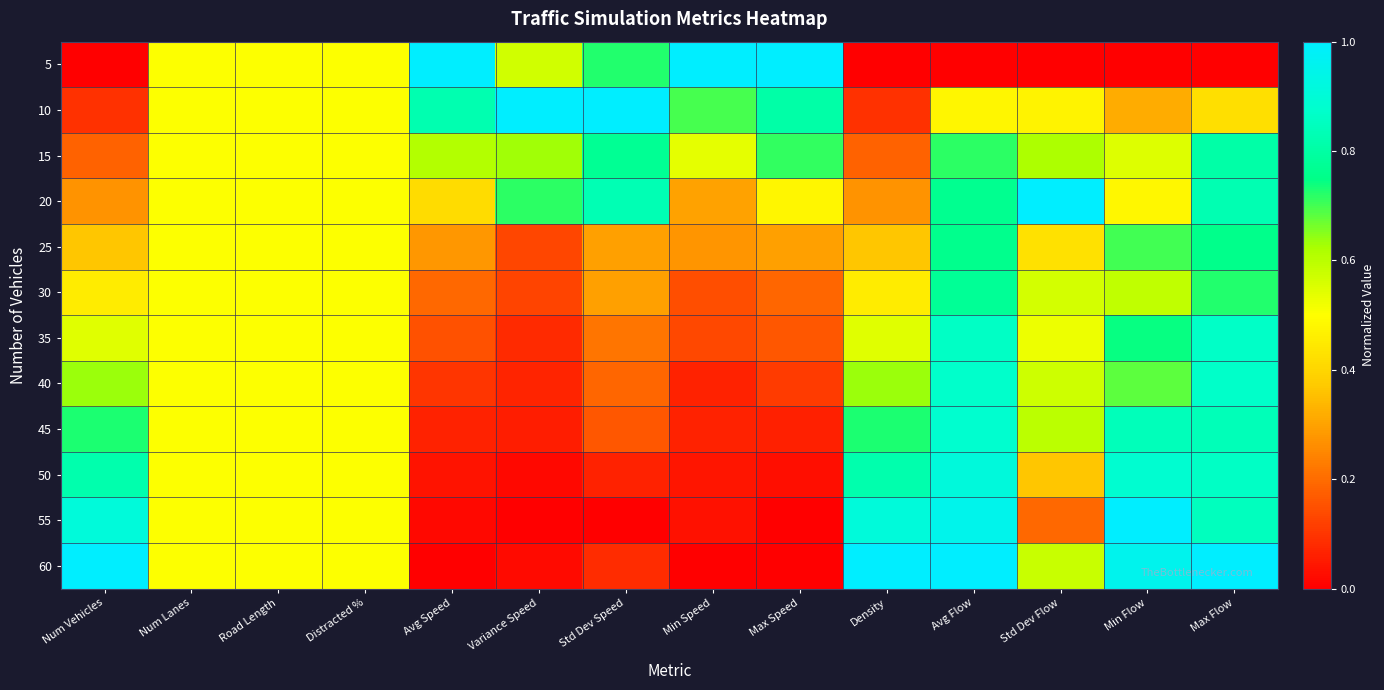

Which category has the lowest value across all series?

Num Vehicles